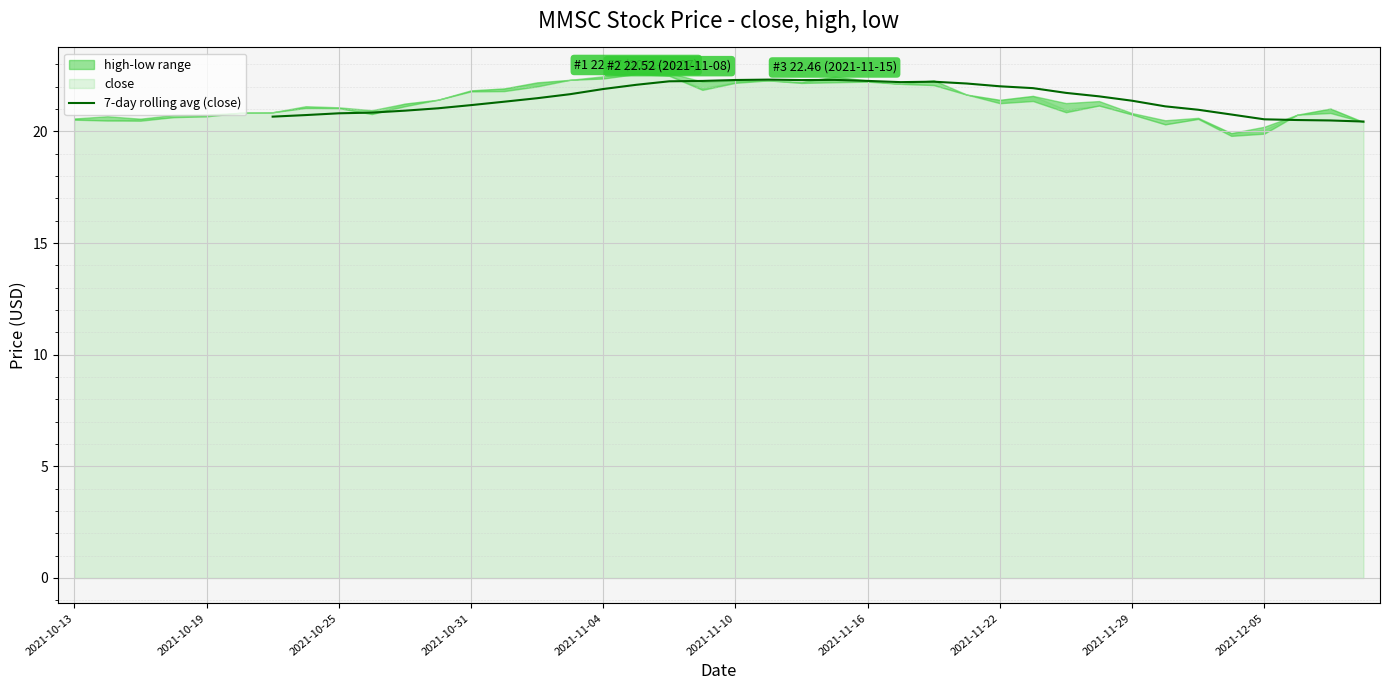

What is the change in value from 35 to 37?

-0.2